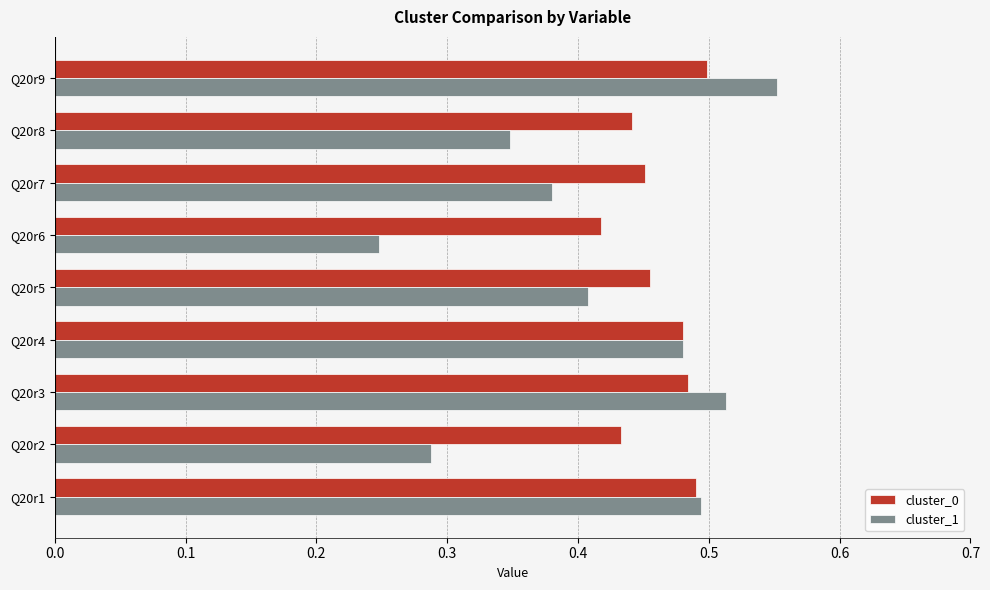

At which label does cluster_1 reach its minimum?

Q20r6